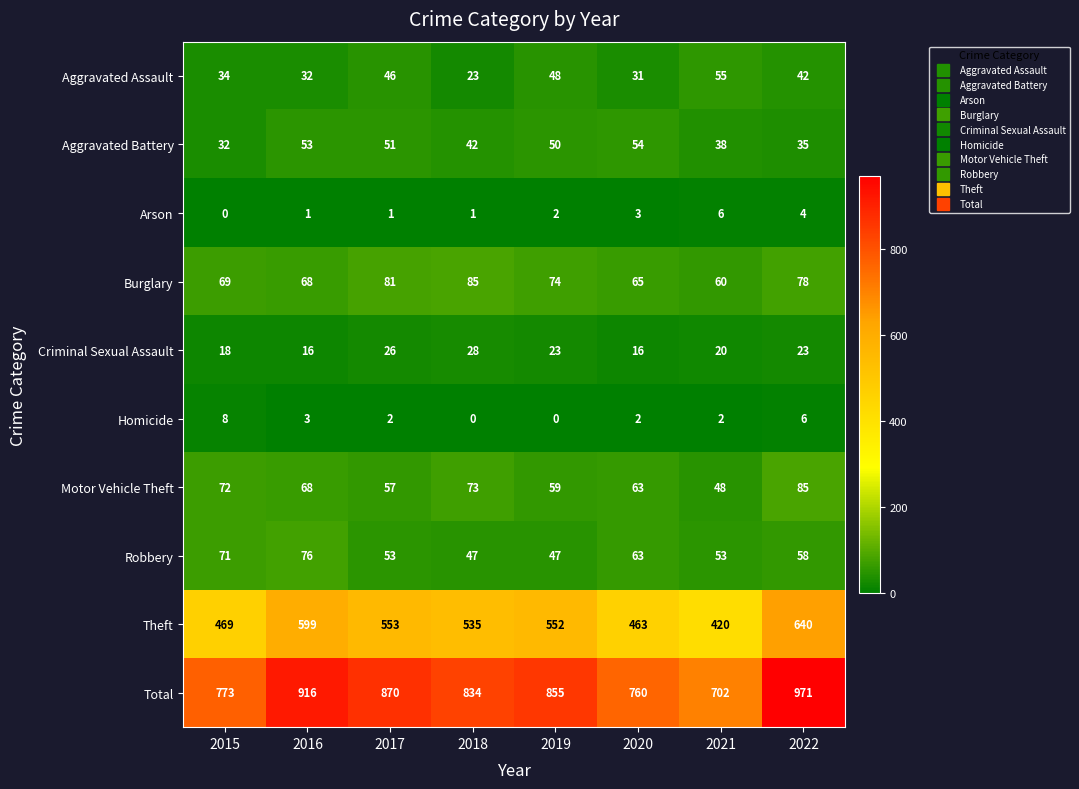

What is the maximum value for Motor Vehicle Theft?

85